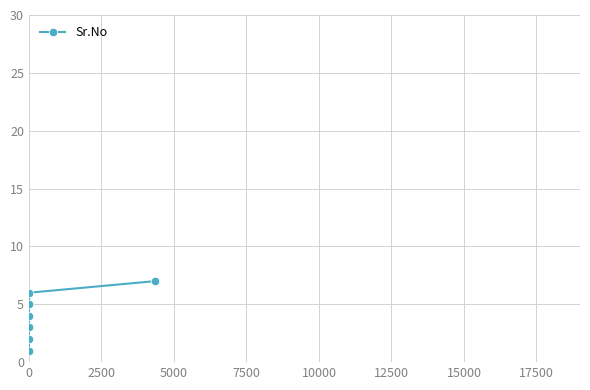

What is the difference between the maximum and minimum values?

6